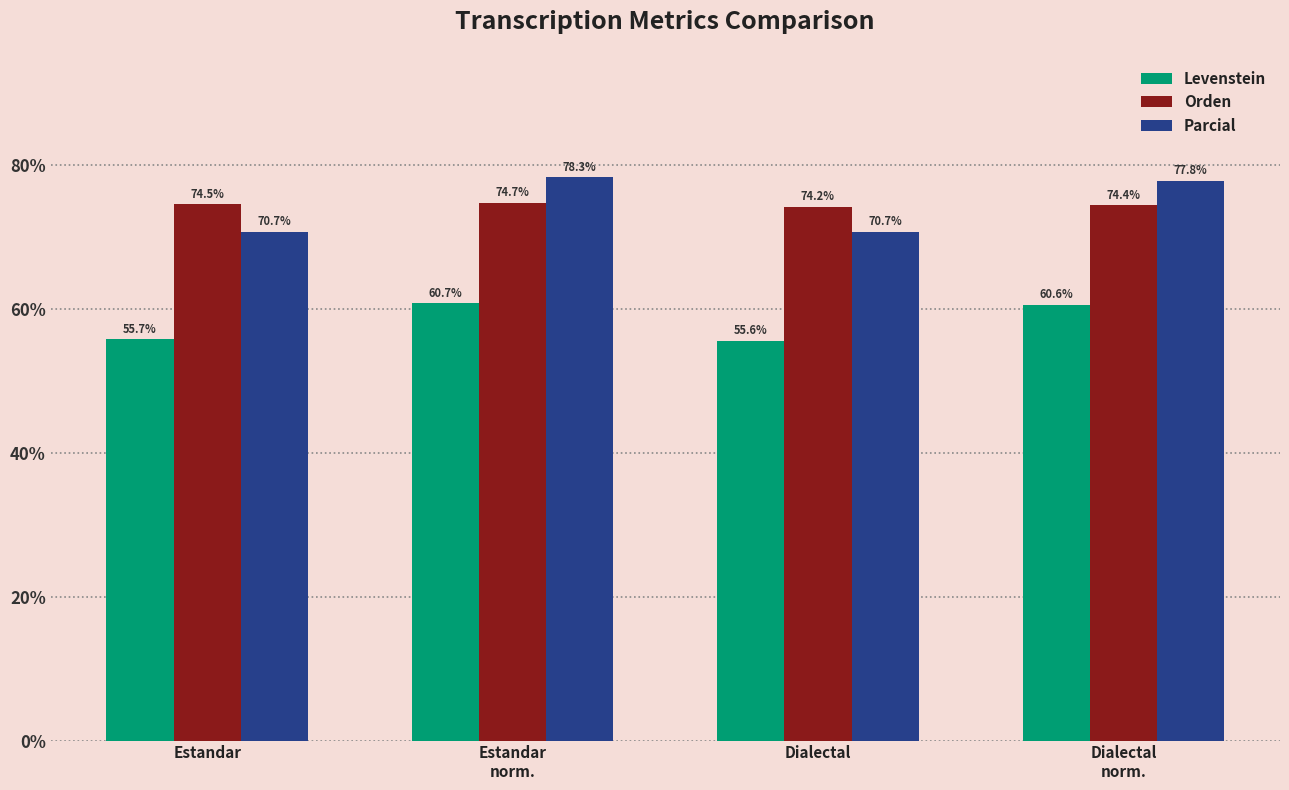

What is the value of the Orden bar at the 2nd from the left?

74.7